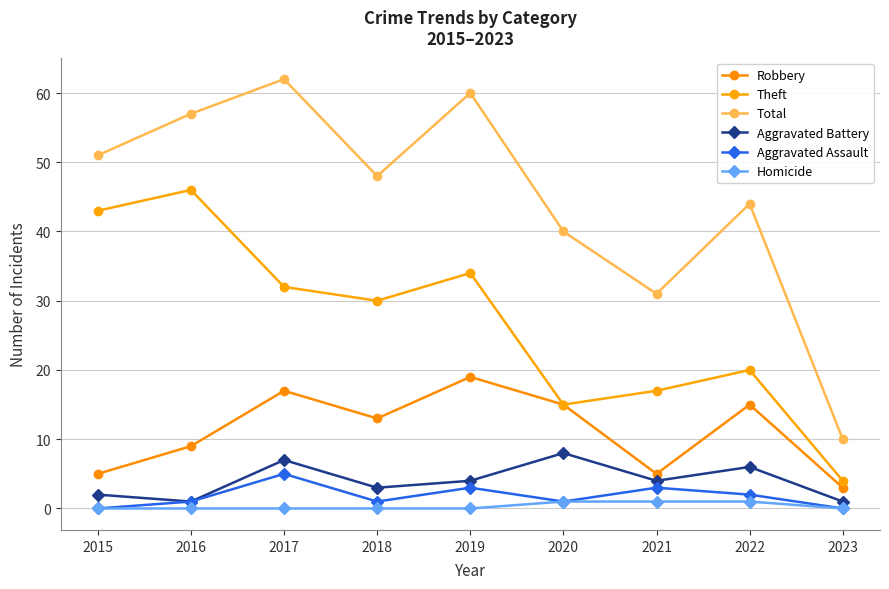

What is the lowest value of the Aggravated Battery series?

1